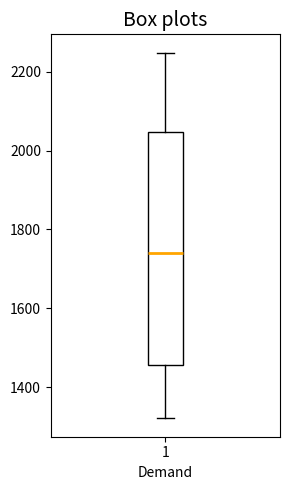

Transcribe this box plot: give where the median line is, the range the box spans, and where the two whiskers end, as read against the y-axis. The values are not printed on the chart, so give them approximately, as read against the axis.

median 1740, box 1460 to 2040, whiskers 1320 to 2240